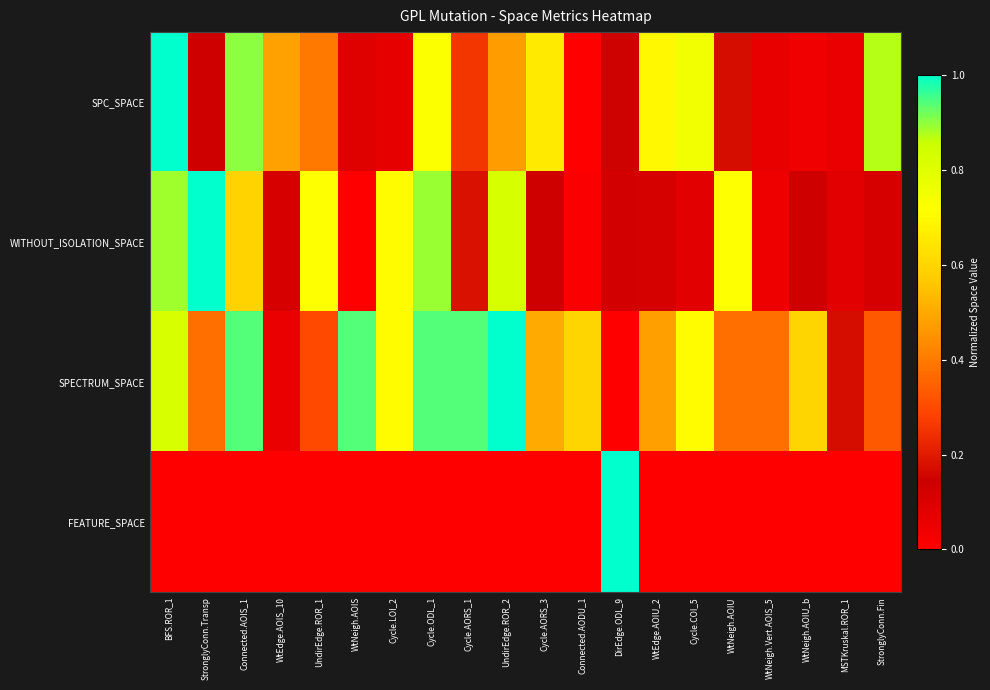

How many distinct data groups are displayed?

4